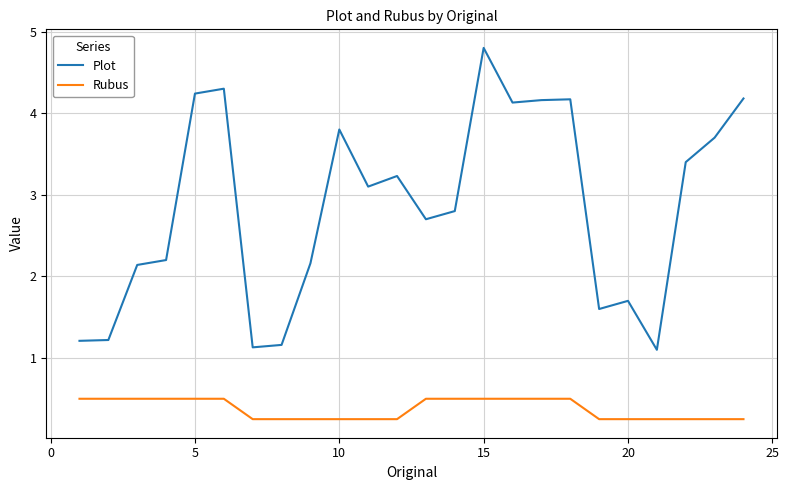

True or false: Rubus and Plot cross at least once.

False